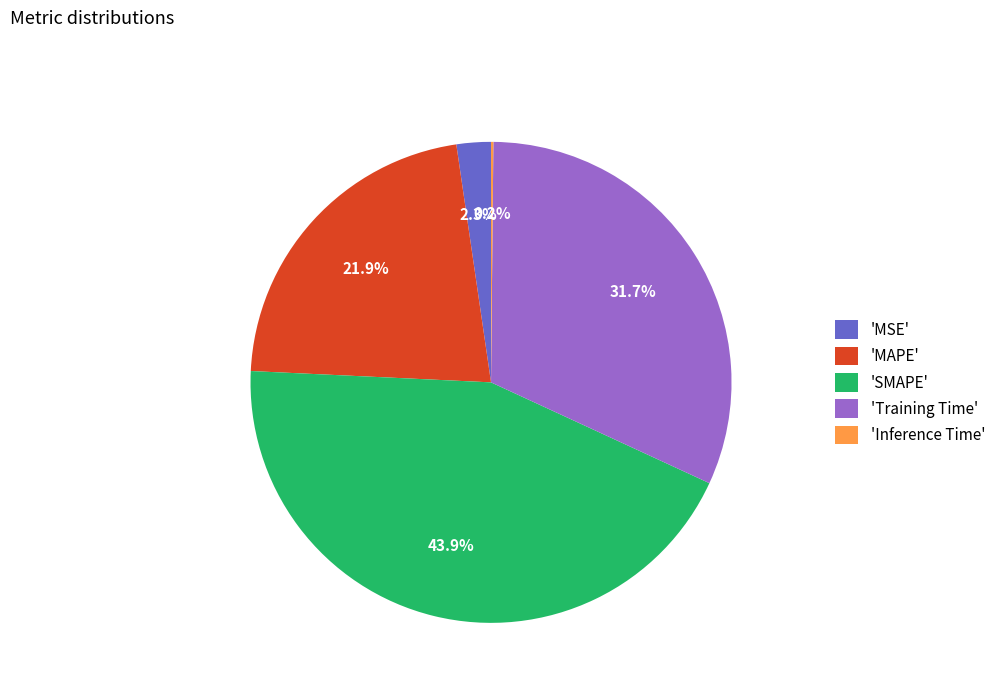

Is 'MSE' the majority of the pie?

No